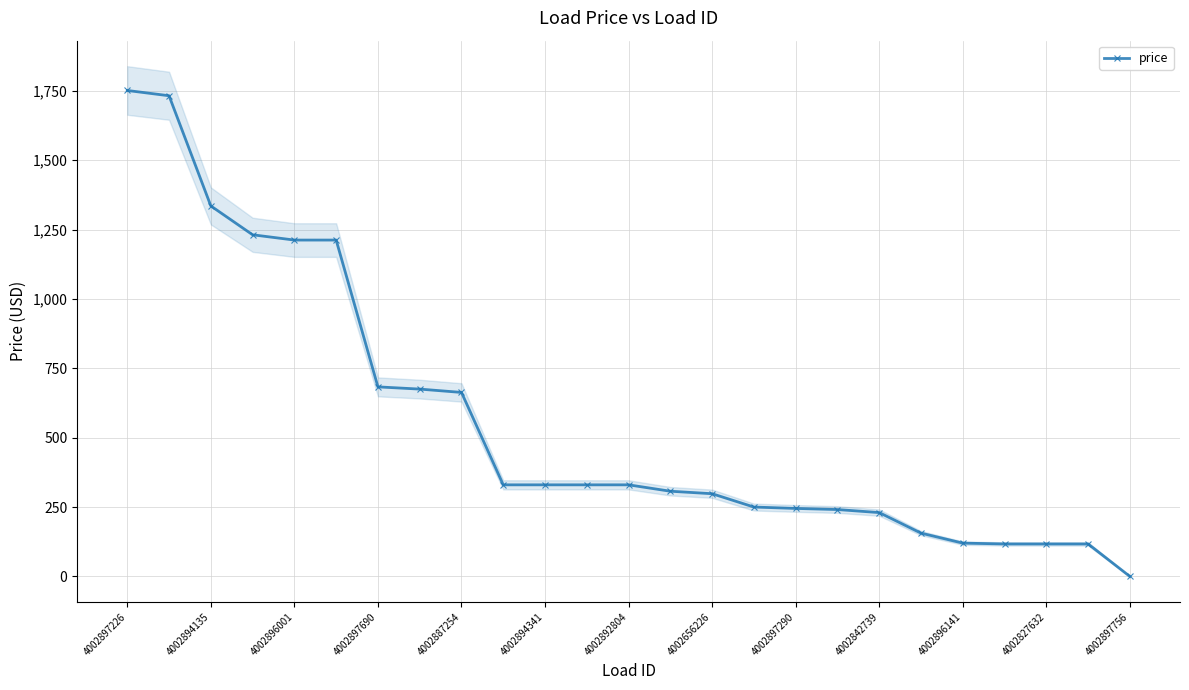

Is it true that price equals 187 at 4002827632?

False